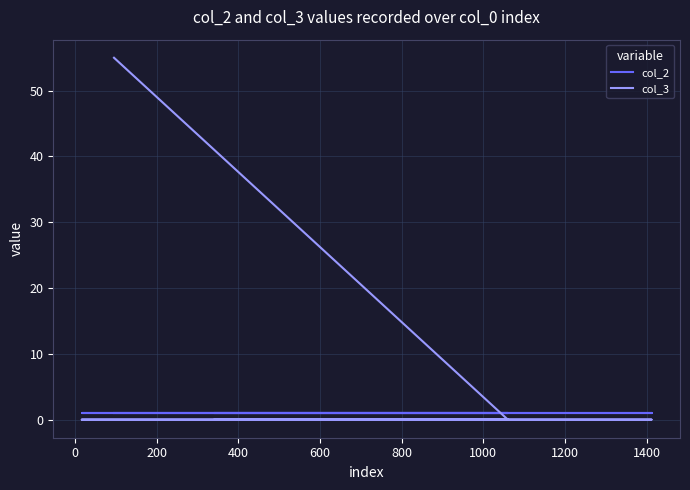

What is the difference between the highest and lowest values at 0?

1